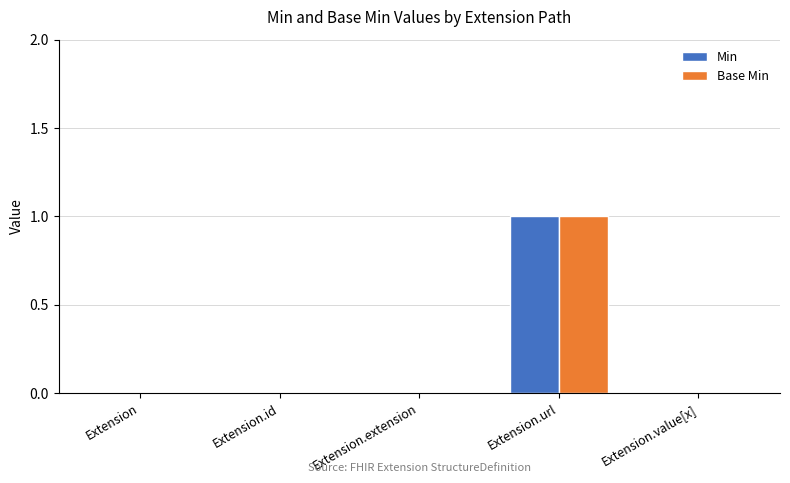

The Min series shows 0 at Extension.value[x]. True or false?

True